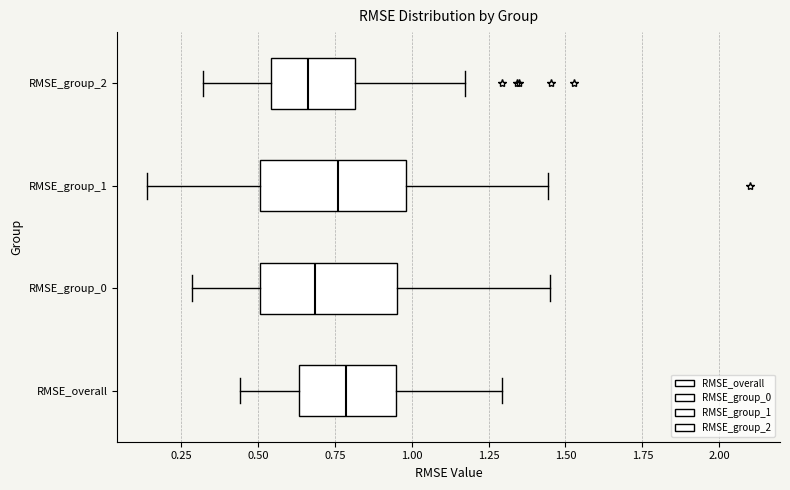

Reading bottom to top, transcribe this box plot: for each box, give where its median line is, the range the box spans, and where its two whiskers end, as read against the x-axis. The values are not printed on the chart, so give them approximately, as read against the axis.

RMSE_overall: median 0.80, box 0.65 to 0.95, whiskers 0.45 to 1.30
RMSE_group_0: median 0.70, box 0.50 to 0.95, whiskers 0.30 to 1.45
RMSE_group_1: median 0.75, box 0.50 to 1.00, whiskers 0.15 to 1.45
RMSE_group_2: median 0.65, box 0.55 to 0.80, whiskers 0.30 to 1.15